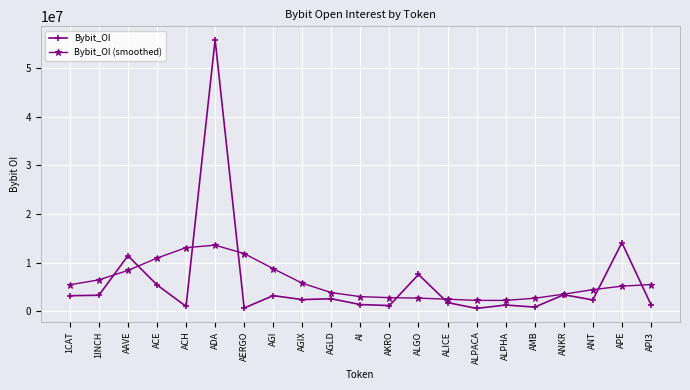

What is the label of the 9th point from the right?

ALGO